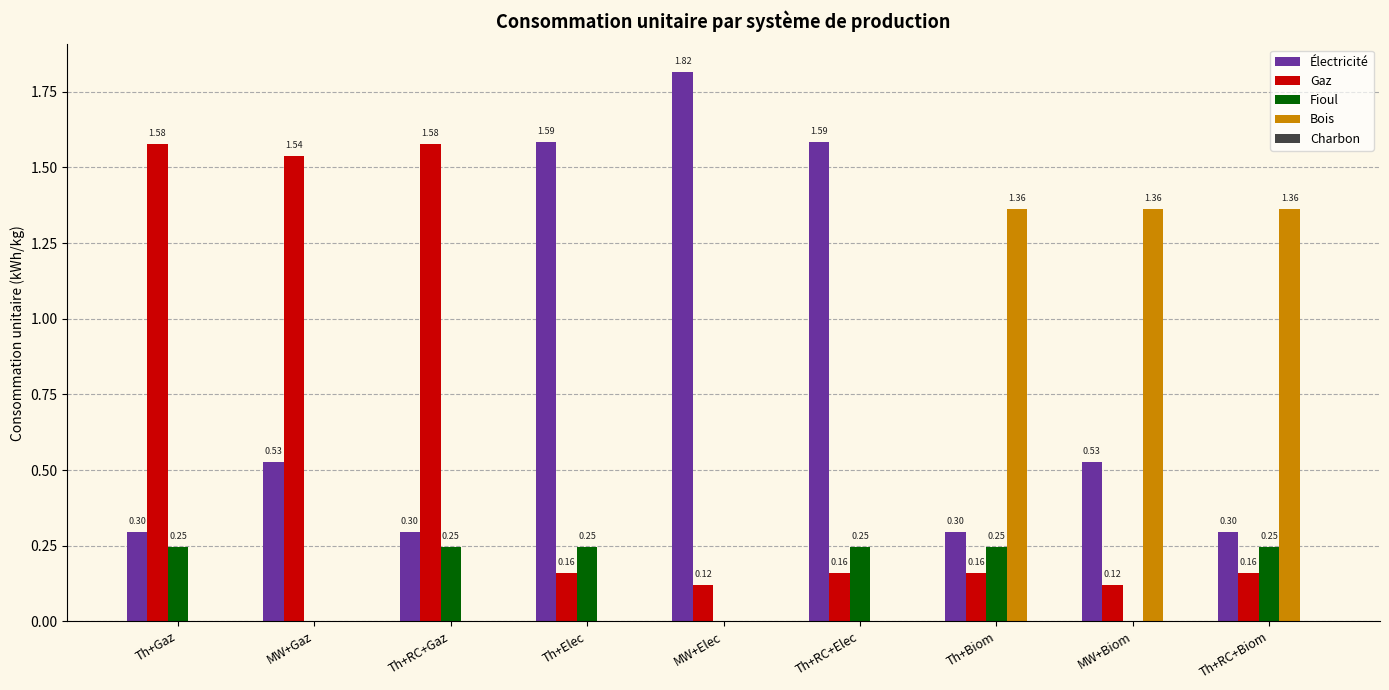

Between Th+Gaz and Th+Biom, which series saw the biggest shift?

Gaz